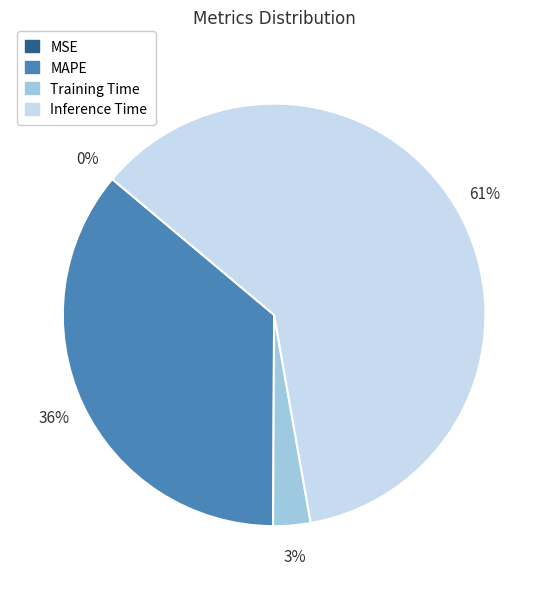

To the nearest percent, what is the difference between the largest and smallest slice percentages?

61%